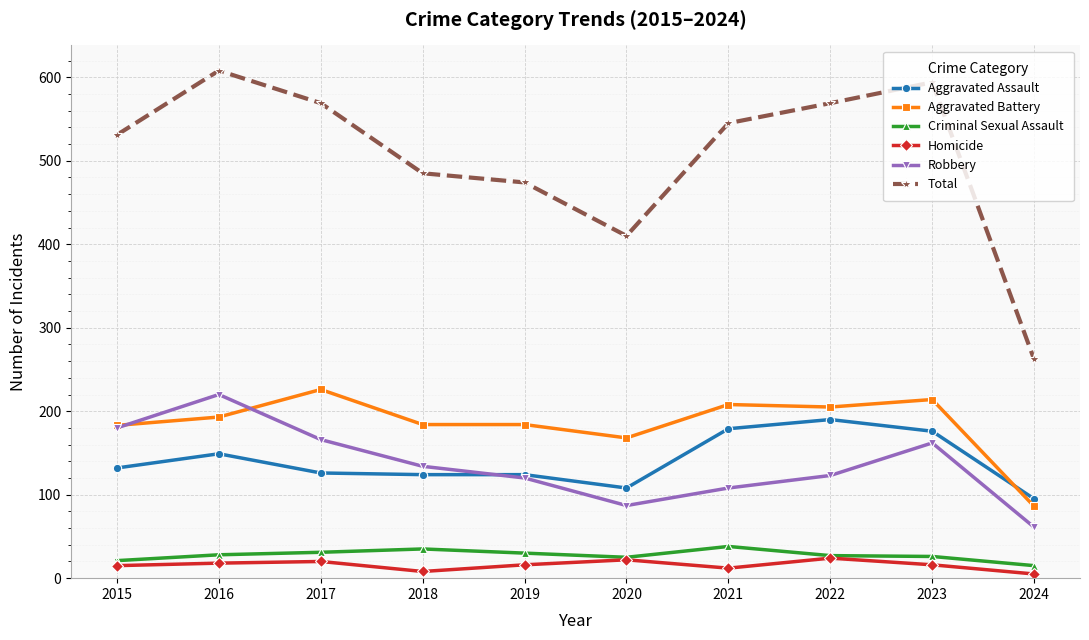

The value of Robbery at 2017 is 51. True or false?

False